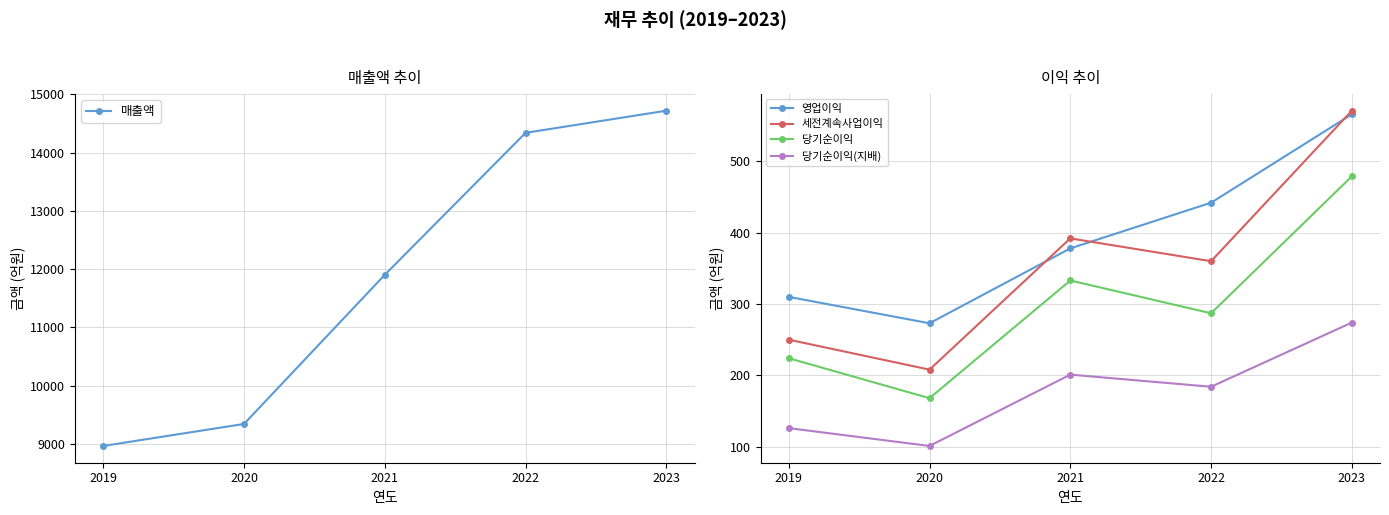

Which series changed the most between 2021 and 2022?

매출액